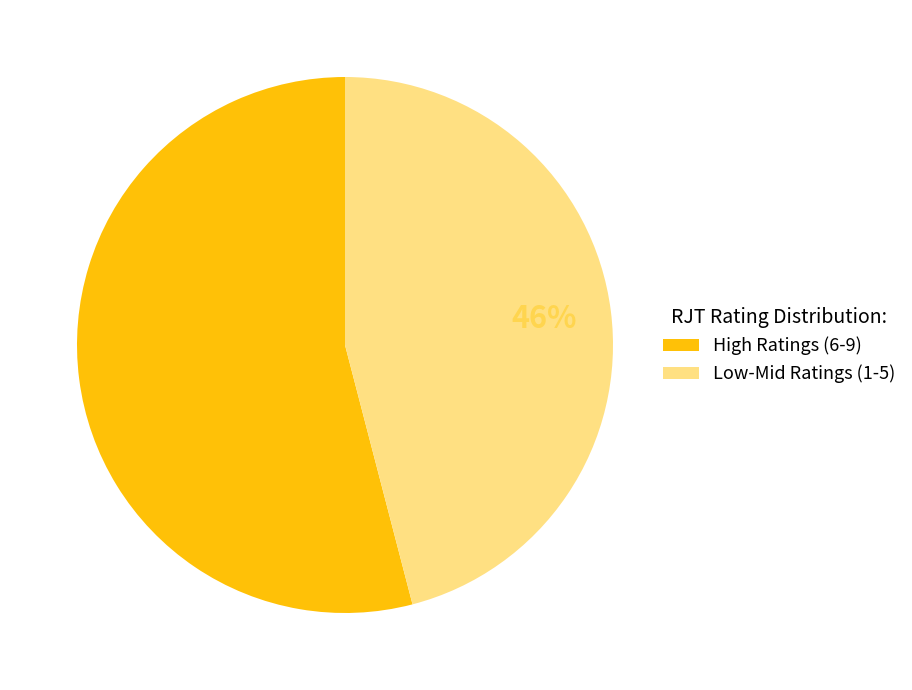

What is the smallest slice in the pie chart?

Low-Mid Ratings (1-5)